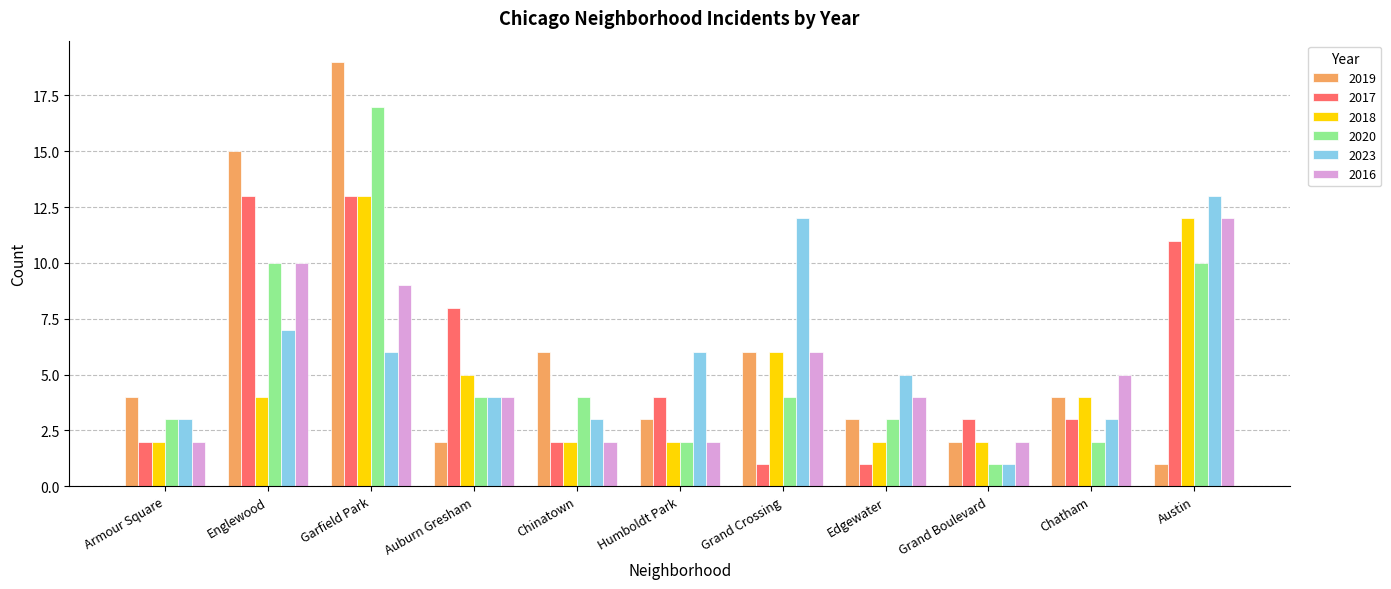

What is the difference between the highest and lowest values at Auburn Gresham?

6